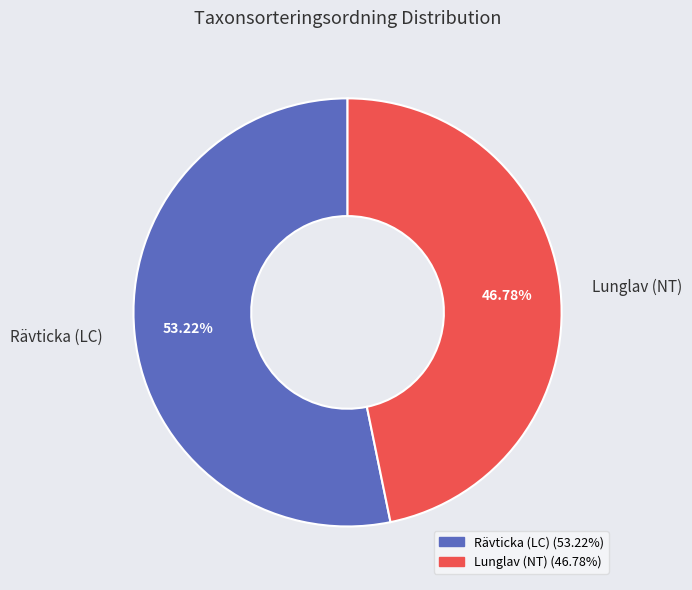

Does any single category account for the majority?

Yes